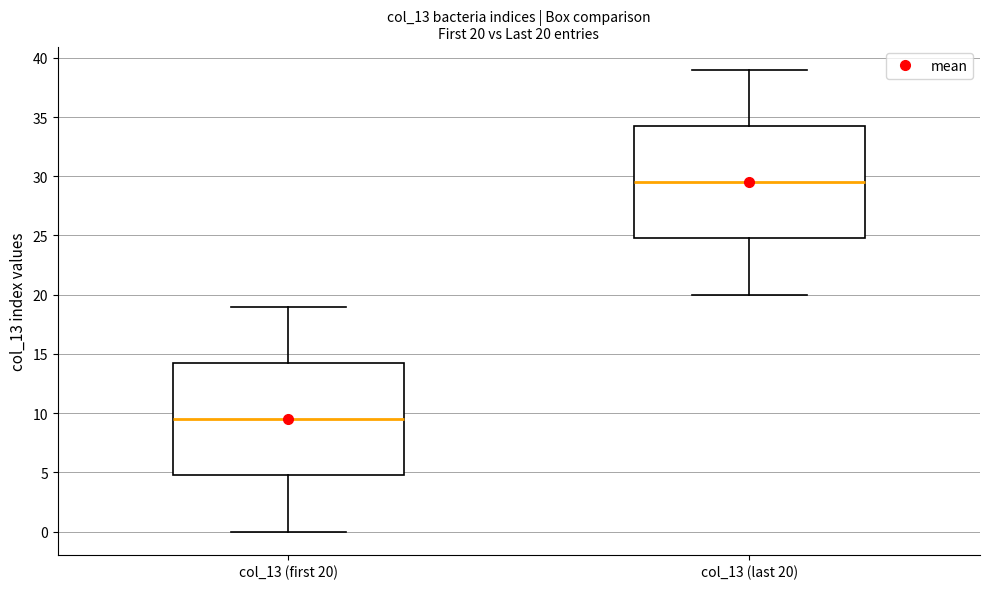

Which box has the lowest median line?

col_13 (first 20)